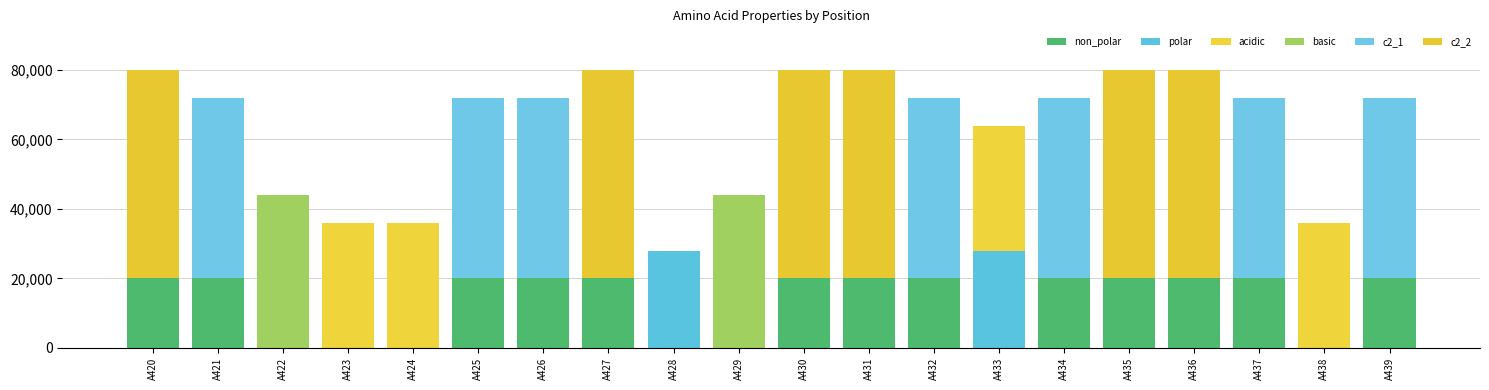

Are the bars grouped side by side (vs. stacked)?

No